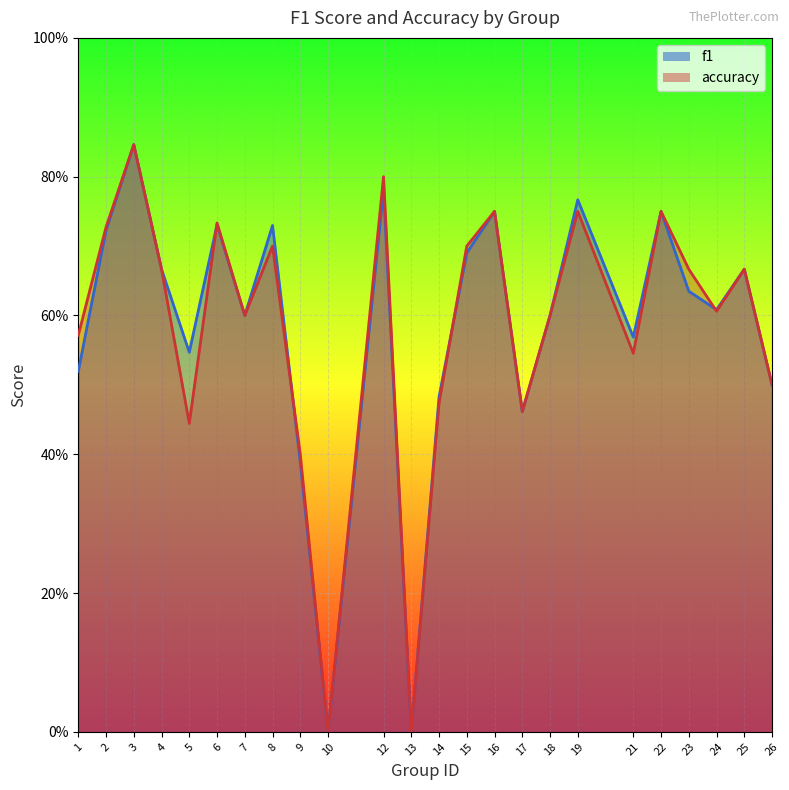

At which category does the chart reach its peak across all series?

3